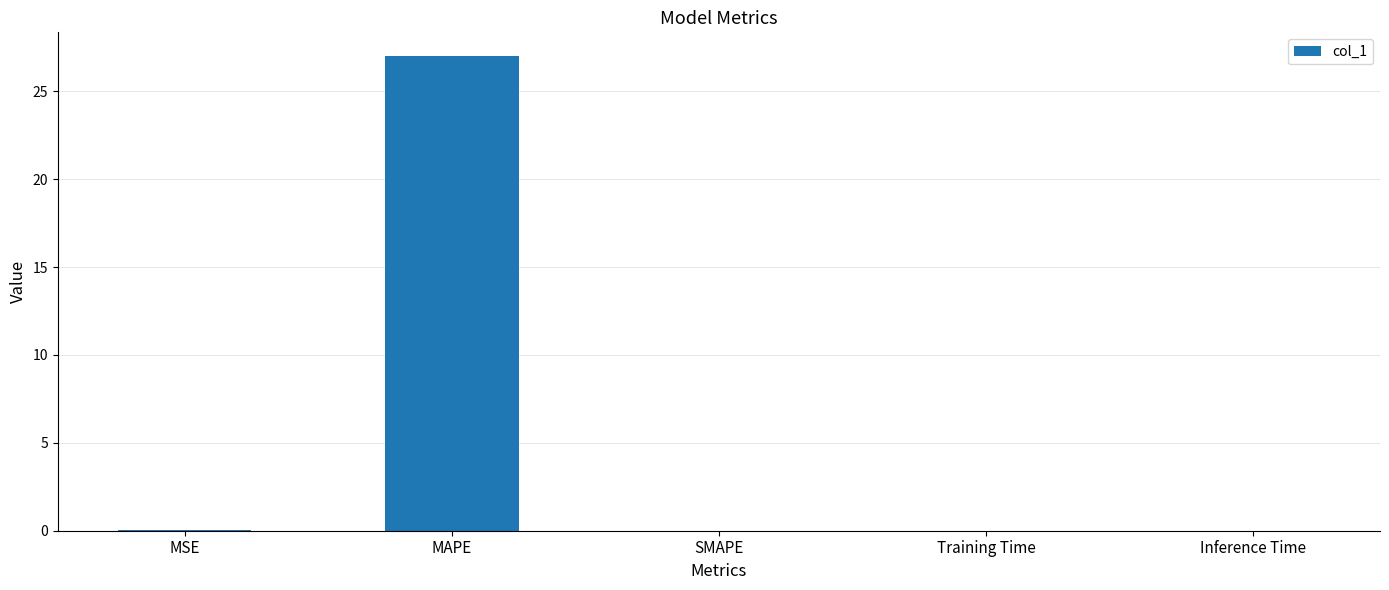

What value does the data have at MAPE?

27.0